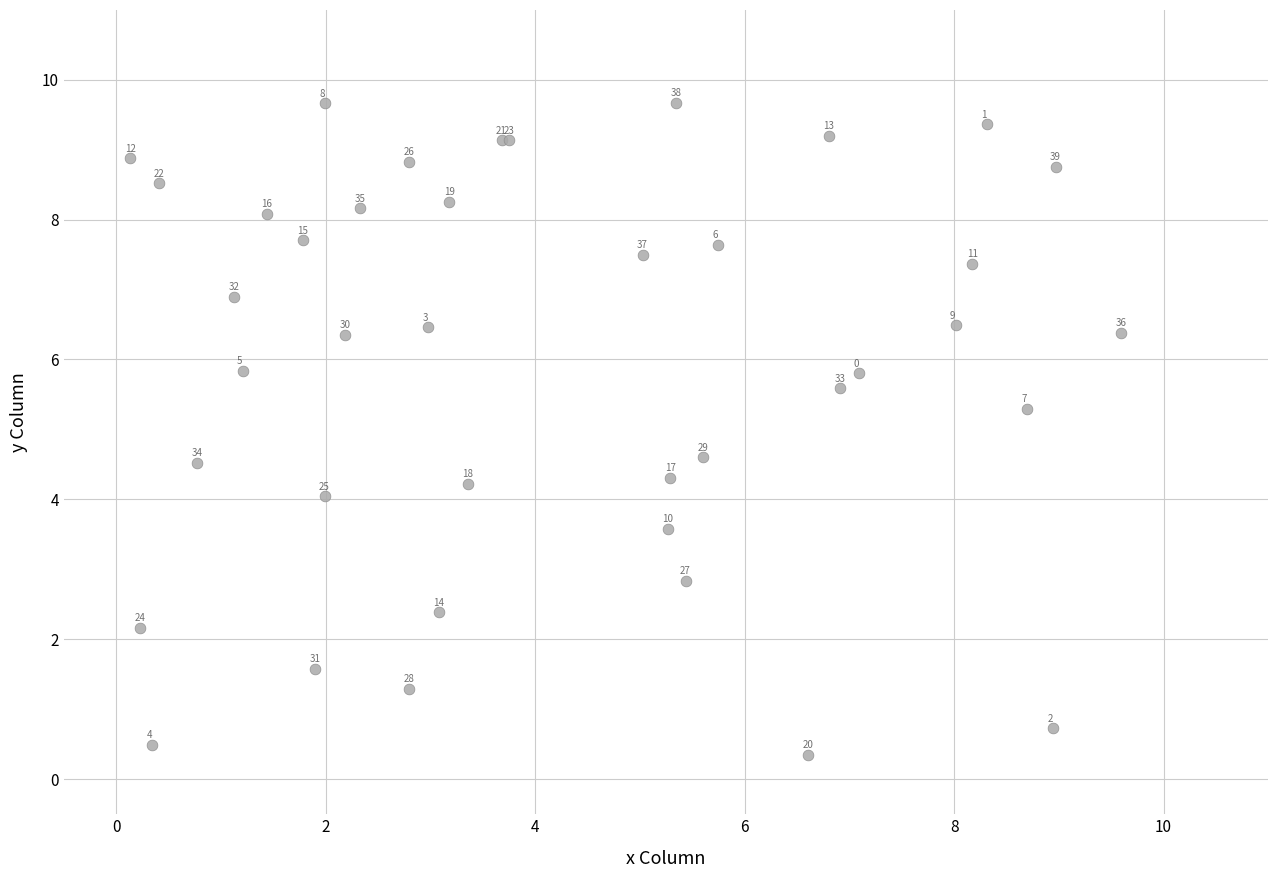

What Y value in the scatter plot is closest to 5?

5.3